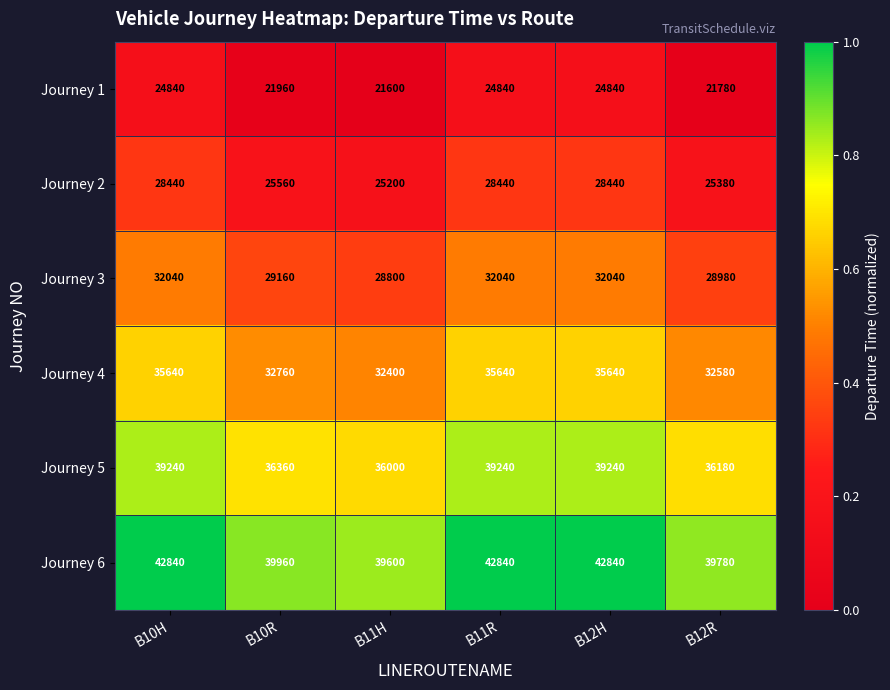

Which series has the largest total across all categories?

Journey 6